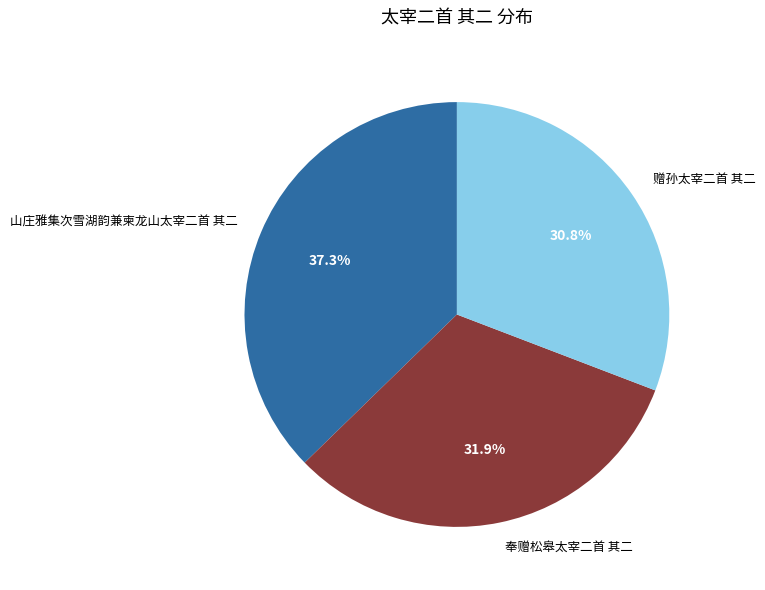

To the nearest percent, what is the average slice percentage?

33%